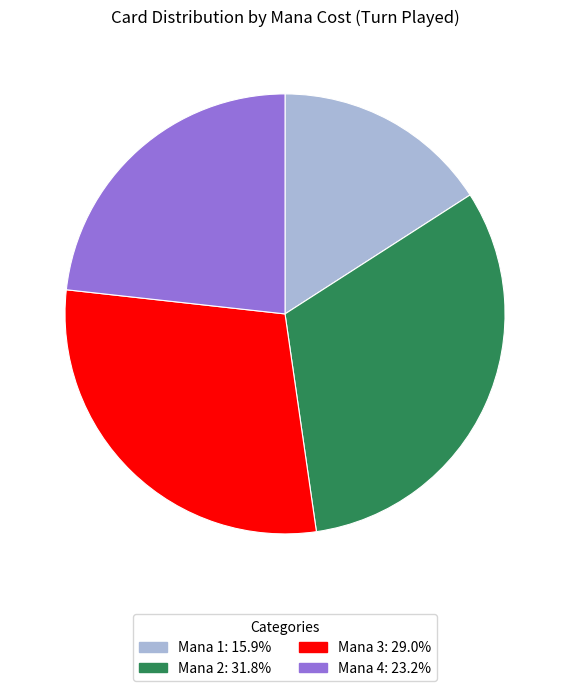

Is there any slice that represents more than half of the pie?

No